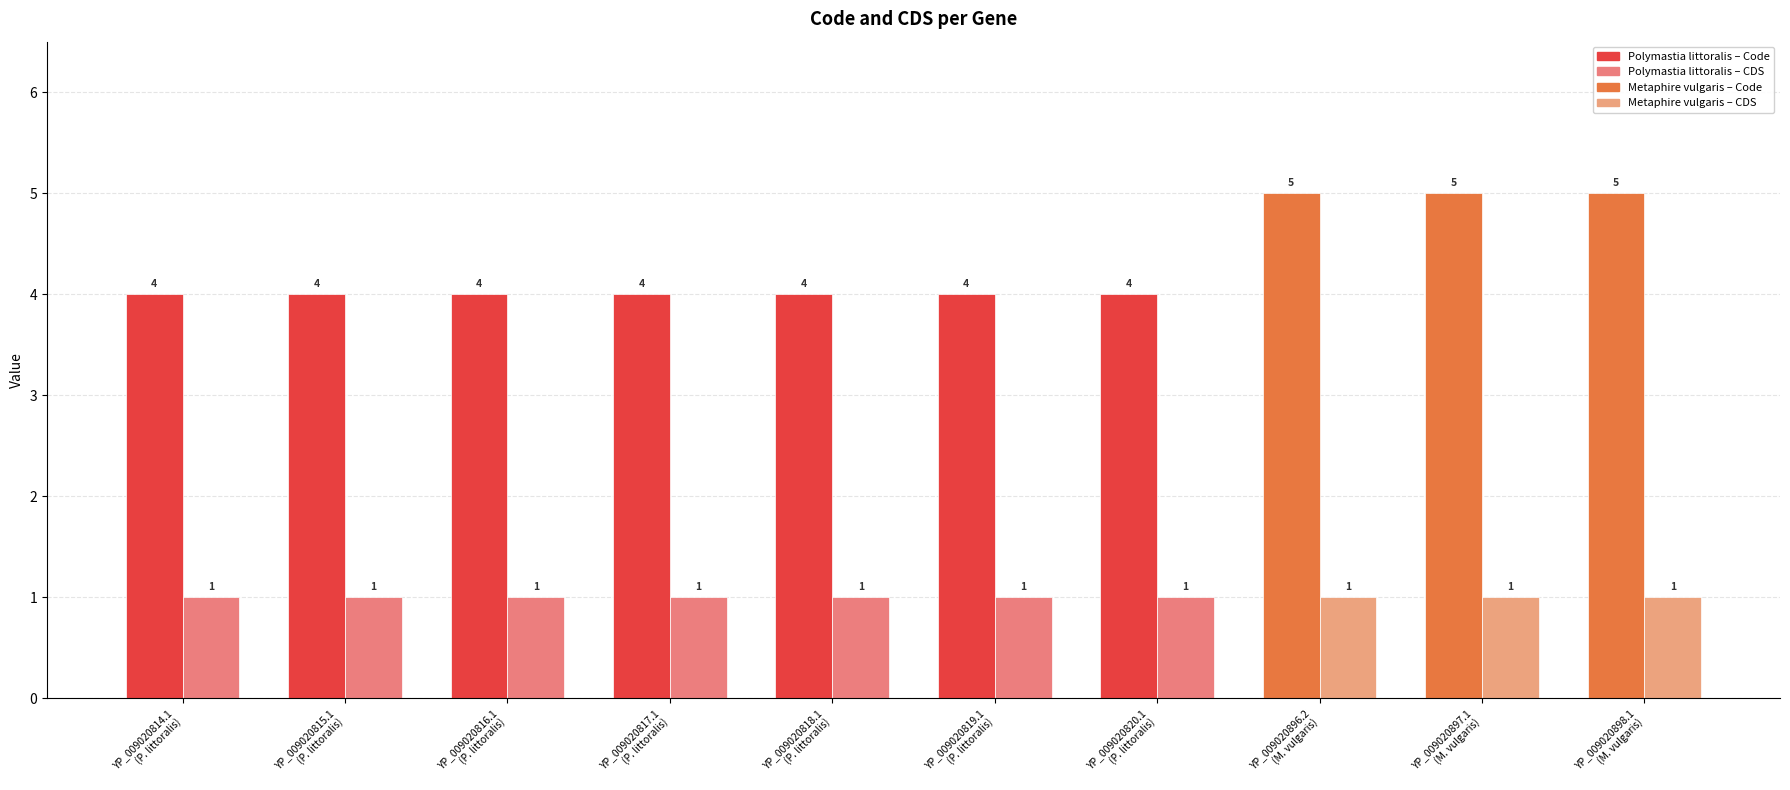

What is the label of the 10th bar from the left?

YP_009020898.1